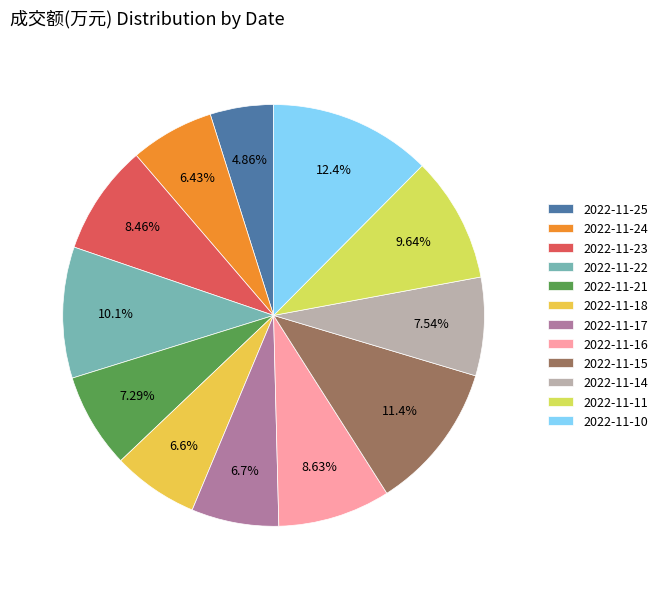

The 2022-11-10 slice represents 12% of the pie. True or false?

True